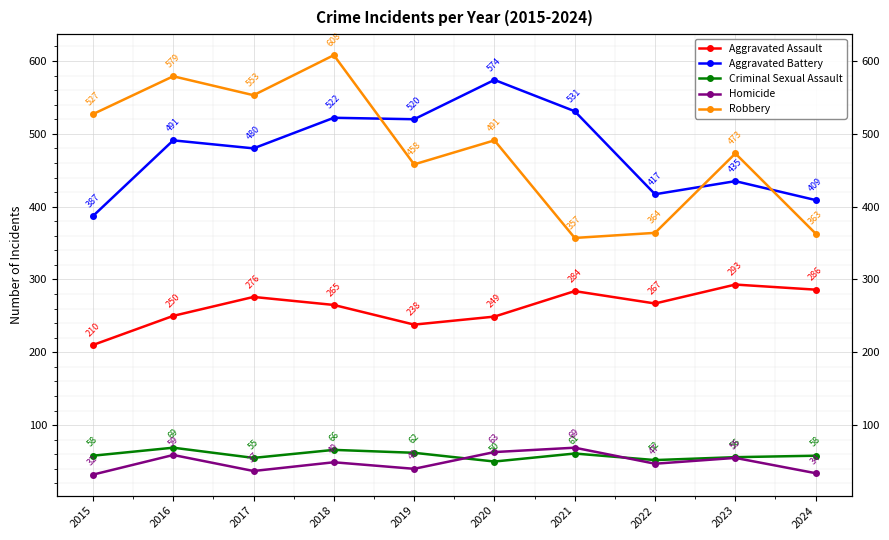

Between which two adjacent categories do Criminal Sexual Assault and Homicide first intersect?

2019 and 2020